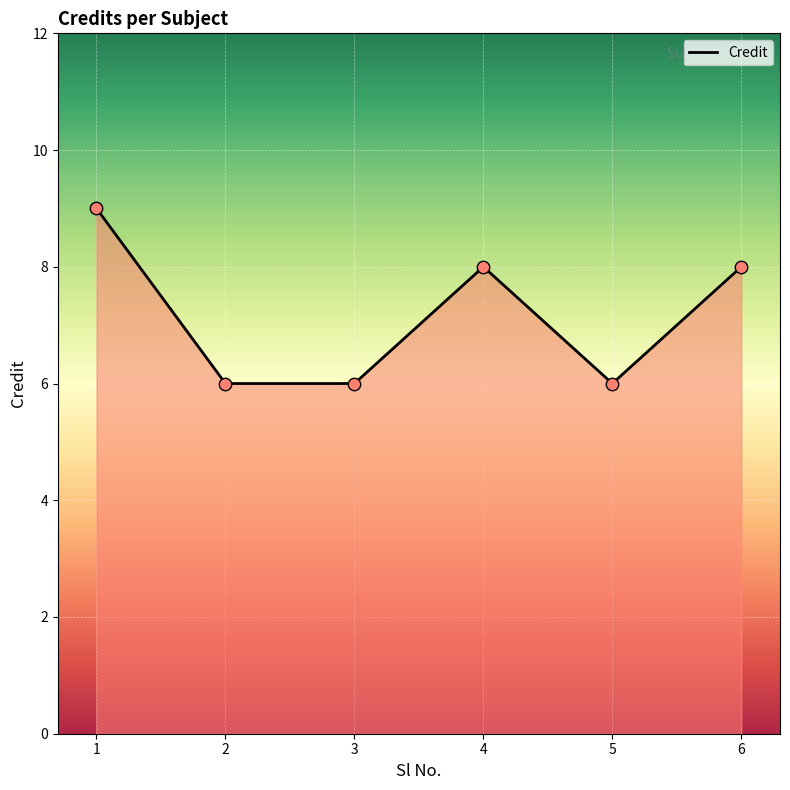

What is the ratio of the value at 4 to the value at 2?

1.3